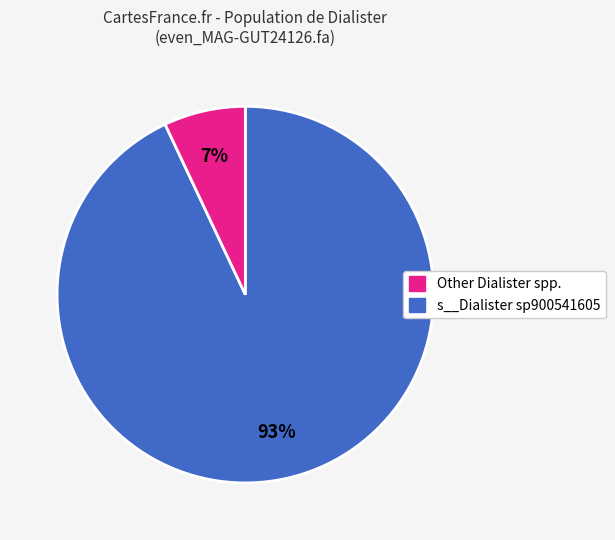

How many segments does this pie chart have?

2